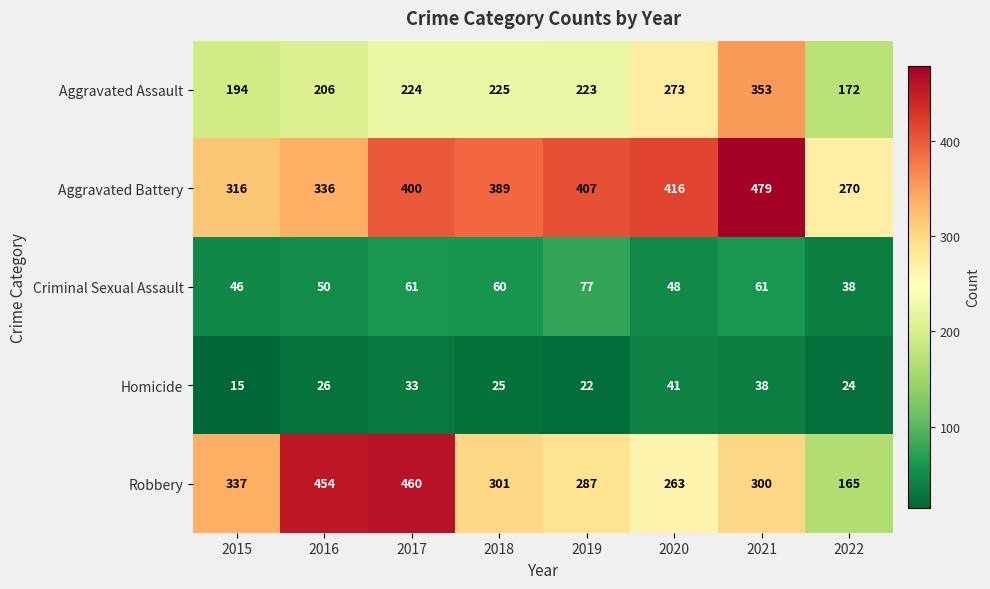

List the series in order of their peak value, highest first.

Aggravated Battery, Robbery, Aggravated Assault, Criminal Sexual Assault, Homicide